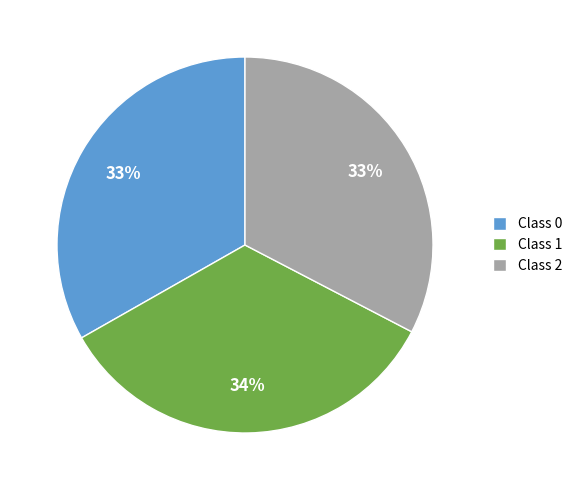

Do Class 1 and Class 0 together represent more than half of the pie?

Yes